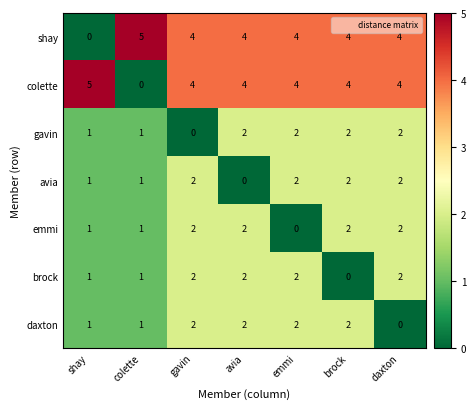

Which category has the lowest value in the colette series?

colette